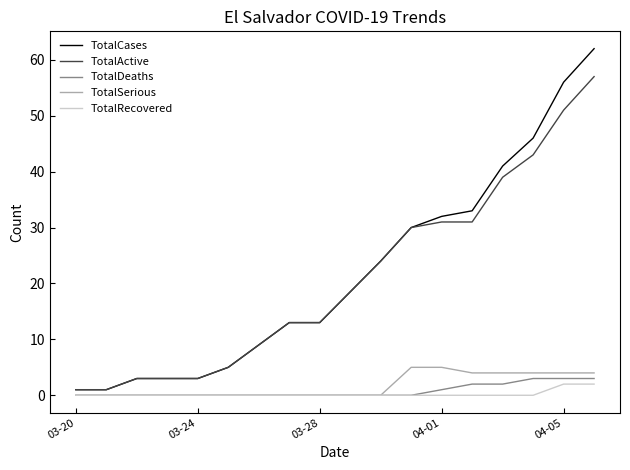

What is the greatest value displayed?

62